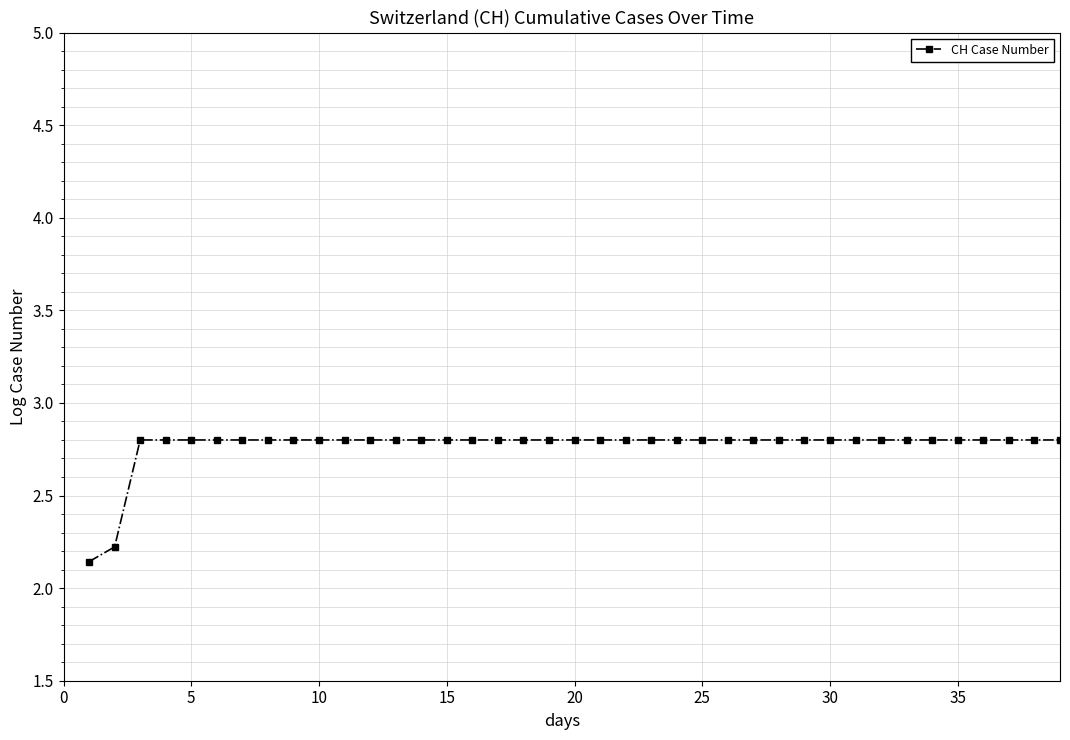

What is the greatest value displayed?

2.8